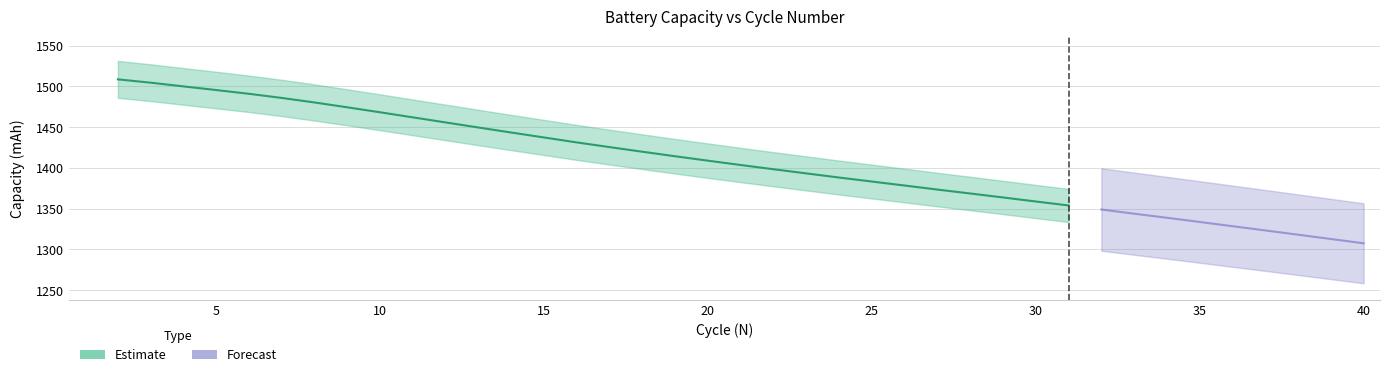

What is the difference between the values at 8 and 31?

126.3